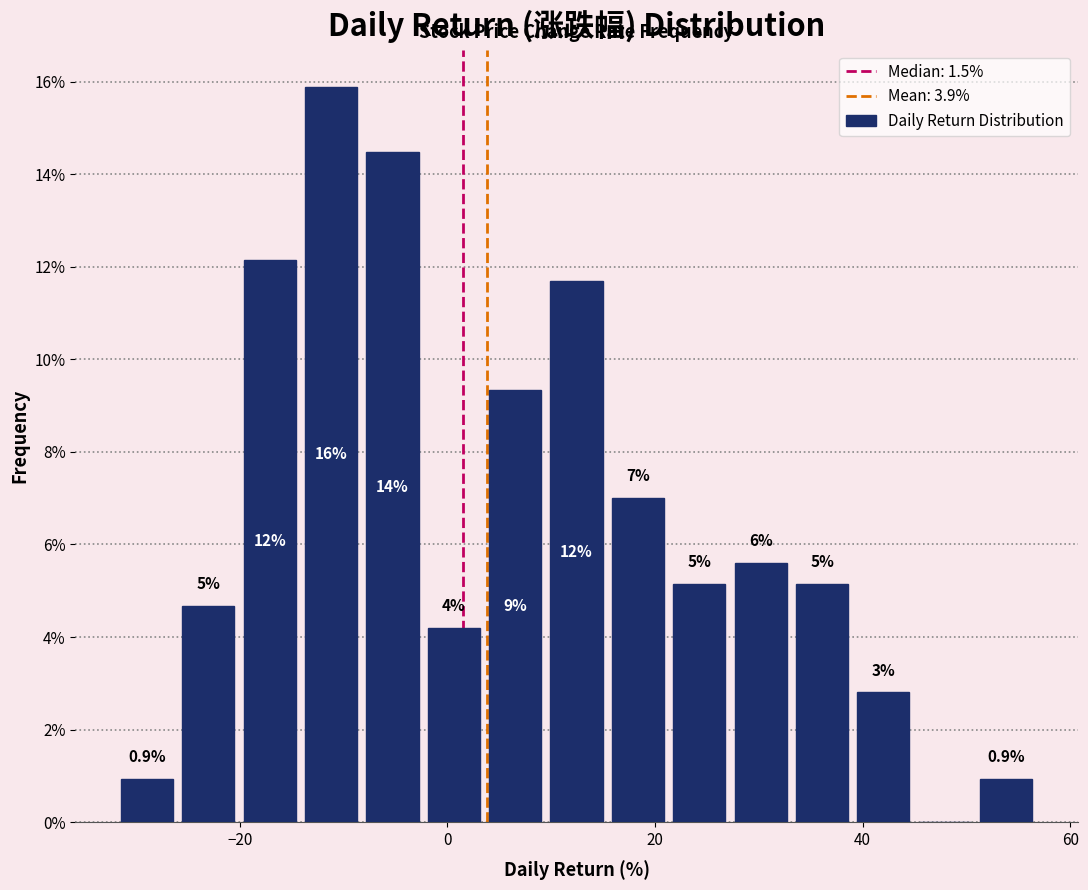

Around what value on the x-axis is the tallest bar? Give the approximate position of its centre, as read against the axis.

-12